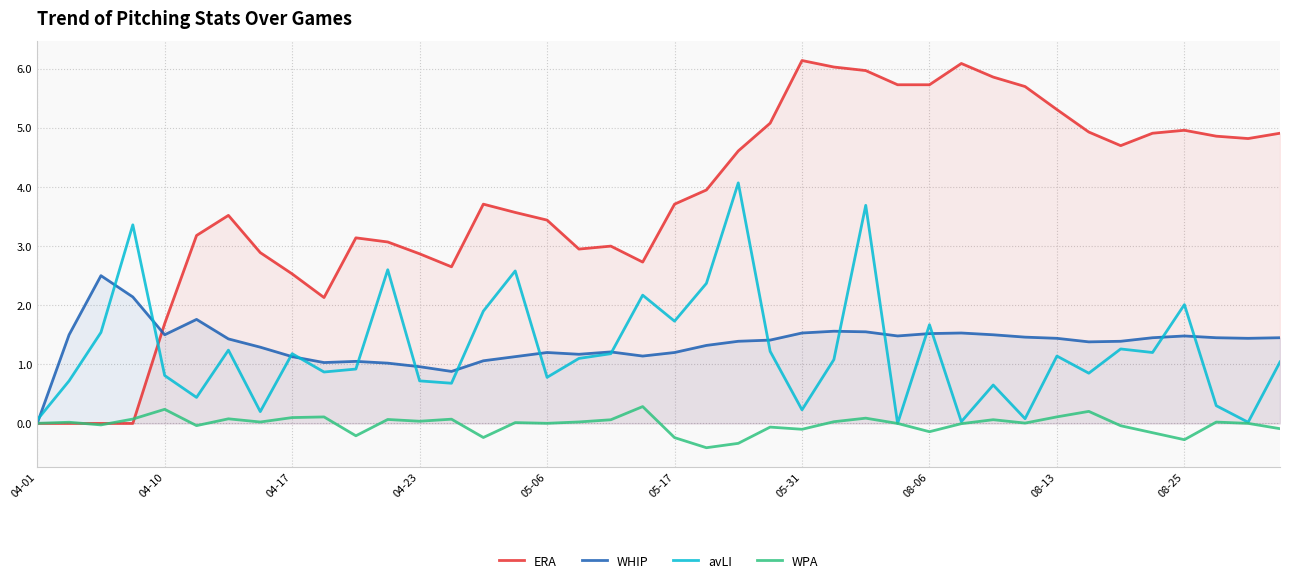

What is the difference between the highest and lowest values at 33?

4.7